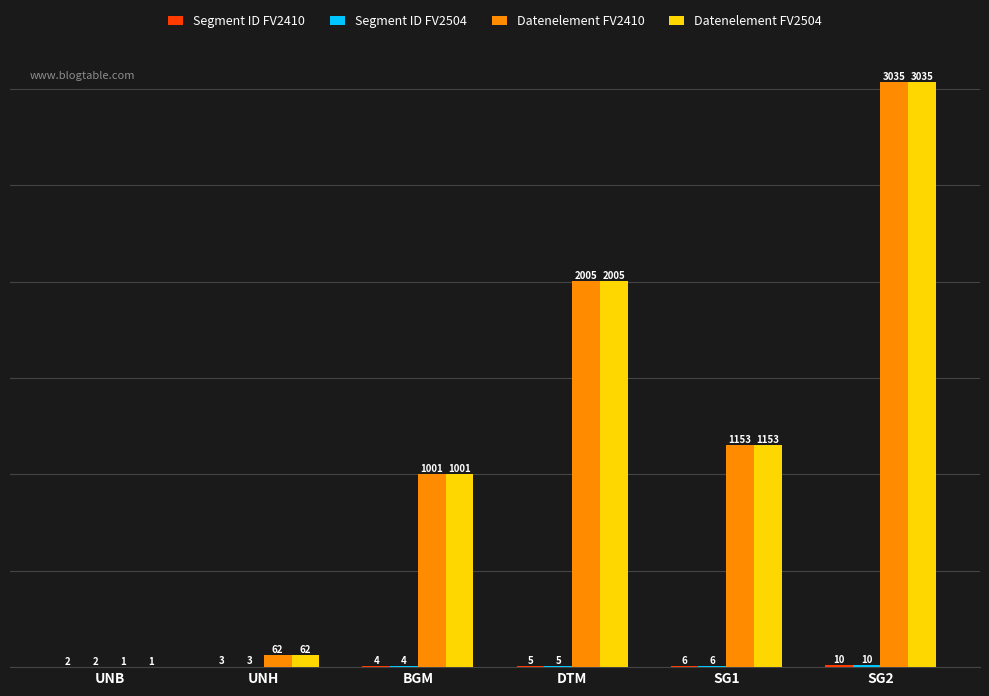

How many categories are shown in the chart?

6